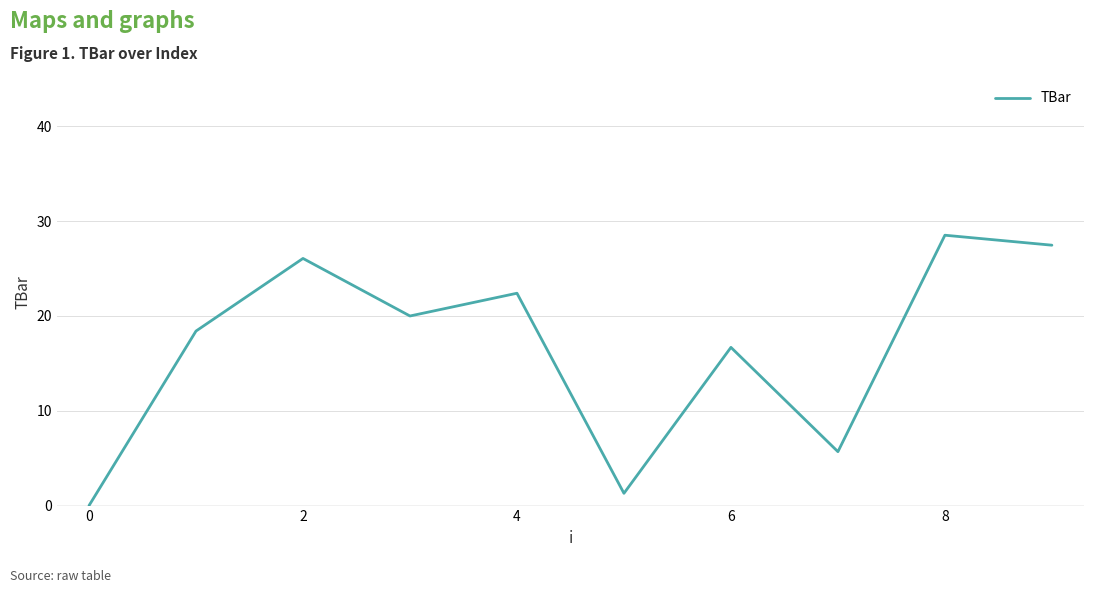

How many points are lower than both their immediate neighbors (excluding endpoints)?

3